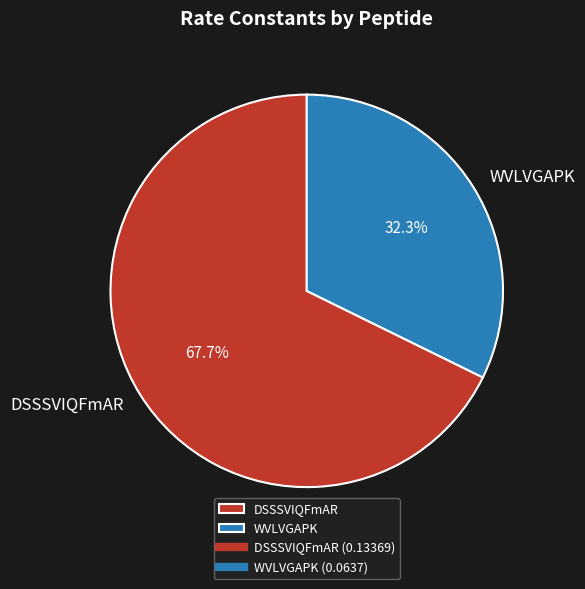

Which category has the smallest portion of the pie?

WVLVGAPK